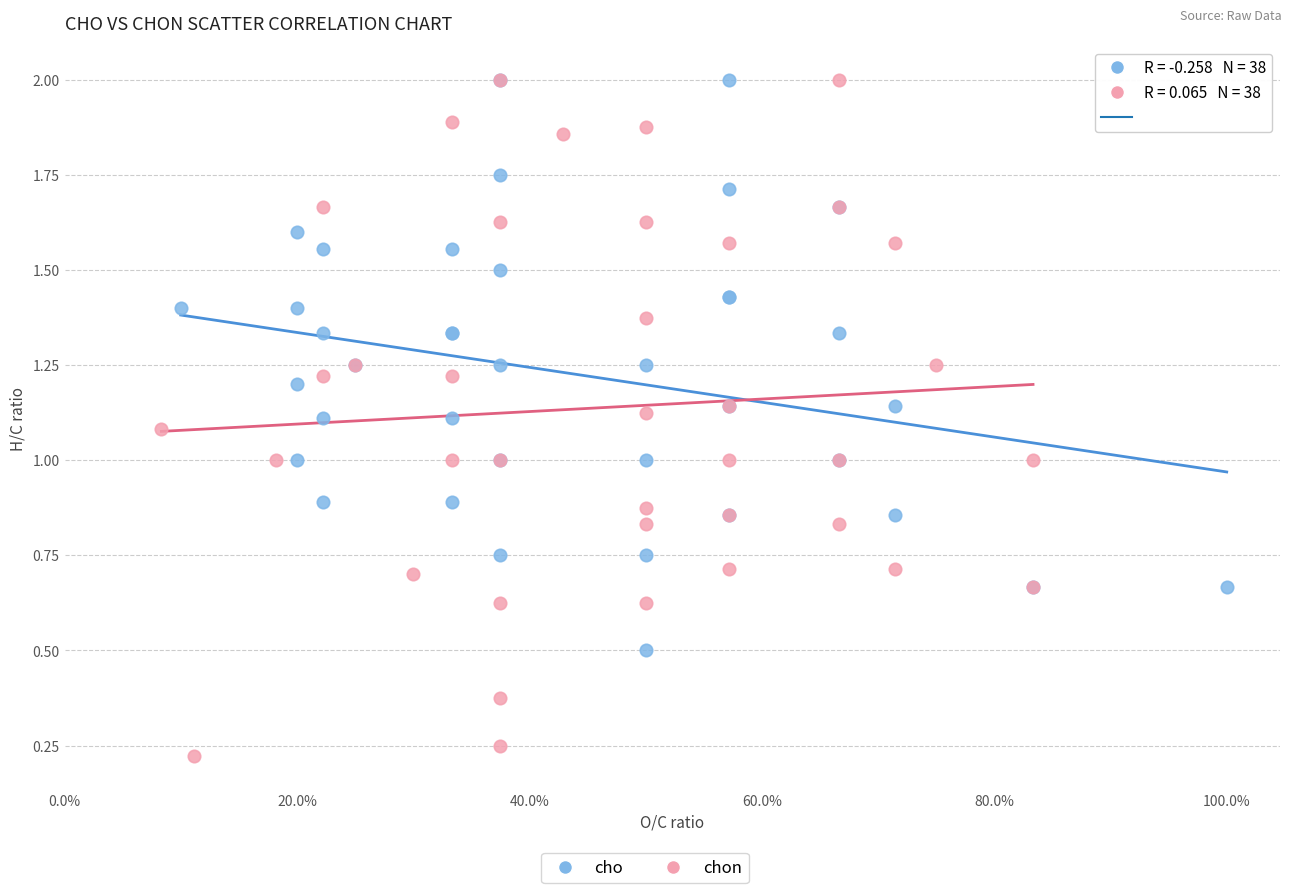

Which series has the widest spread of Y values?

chon